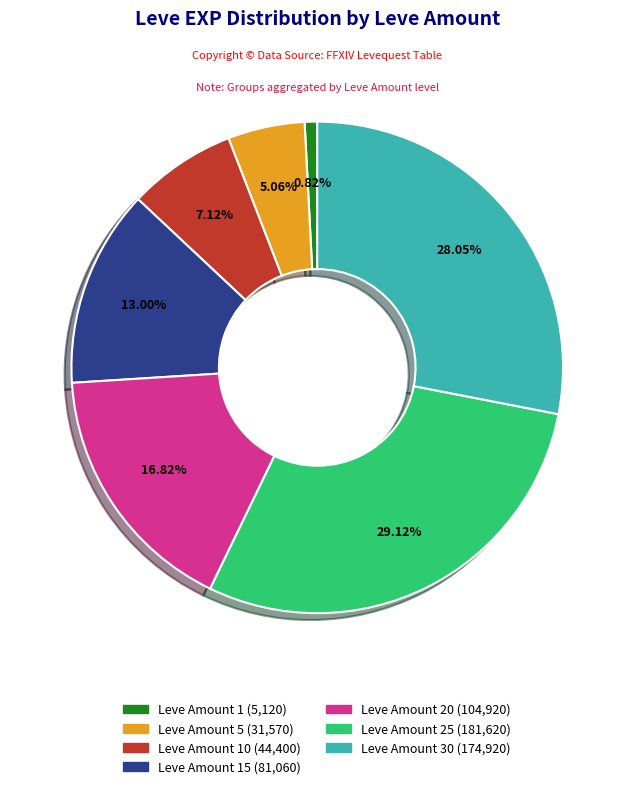

How many segments does this pie chart have?

7